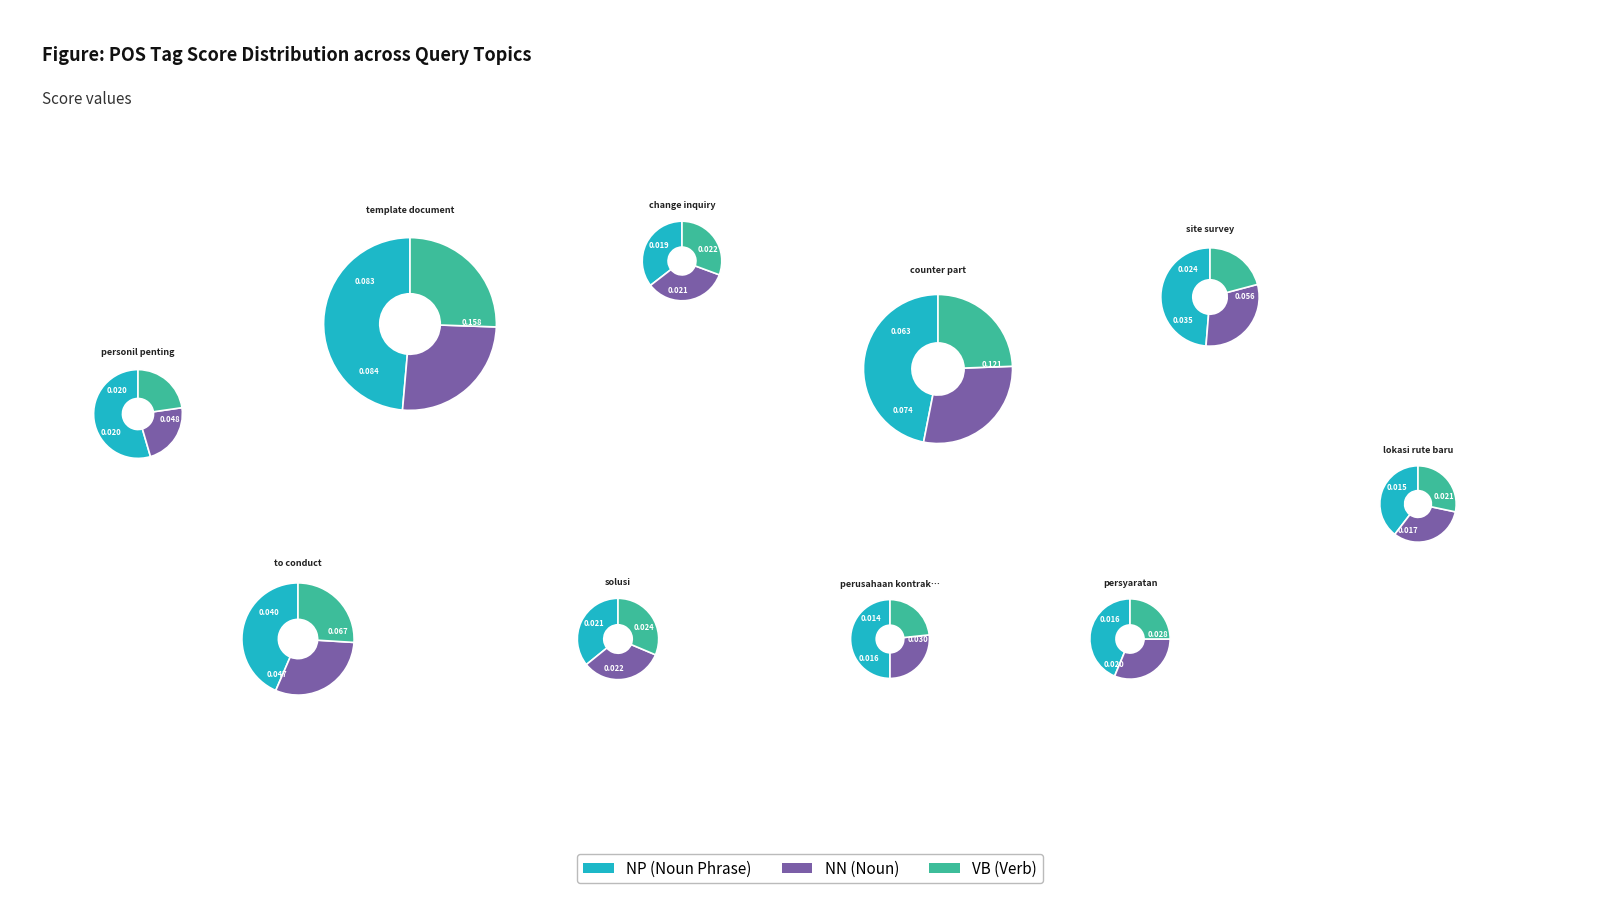

Does to conduct represent more than half of the total?

No